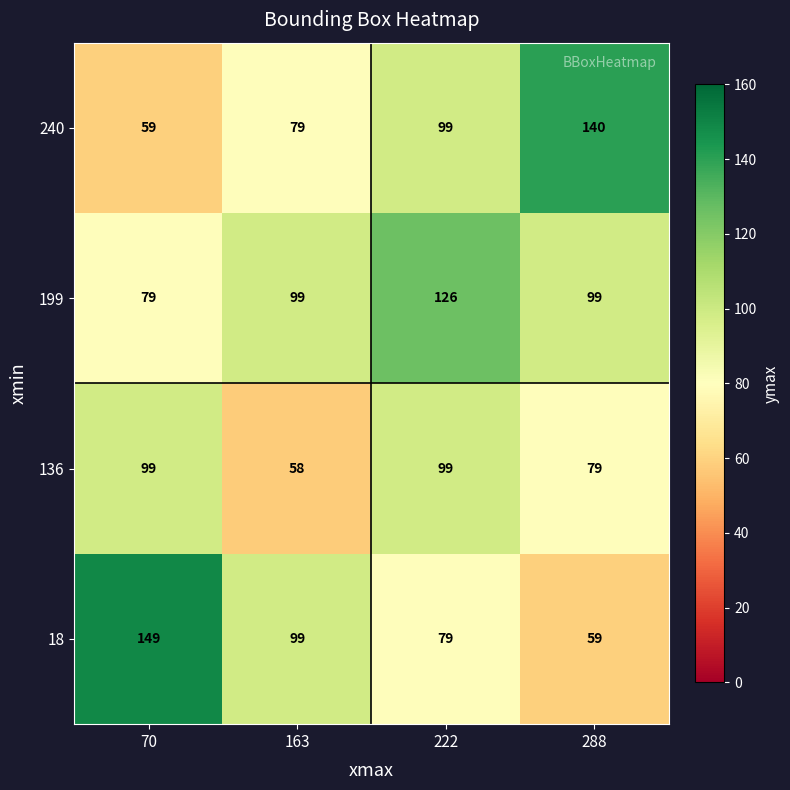

What is the average value of the 136 series?

84